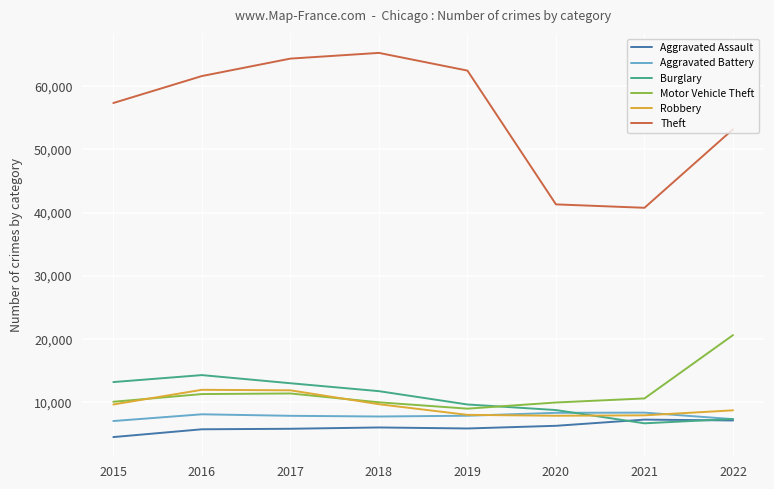

True or false: Burglary and Aggravated Battery cross at least once.

True